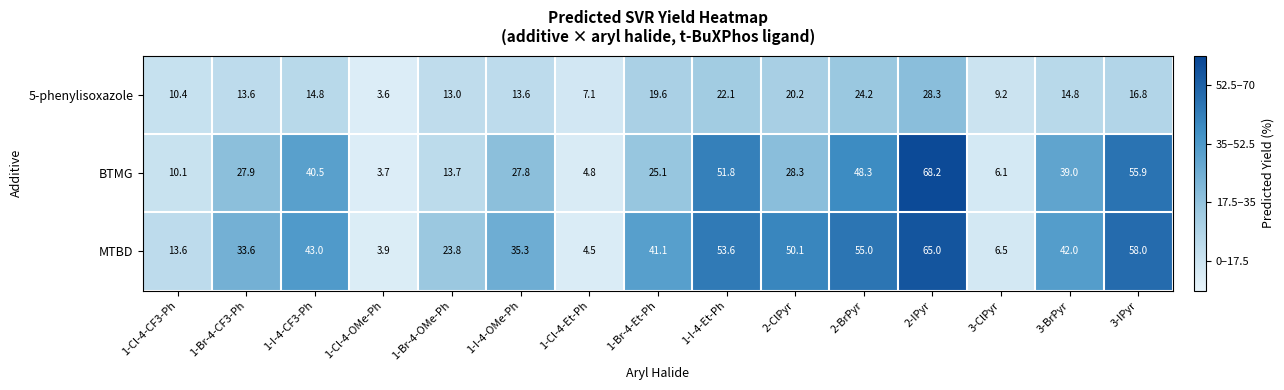

What is the smallest value displayed?

3.6